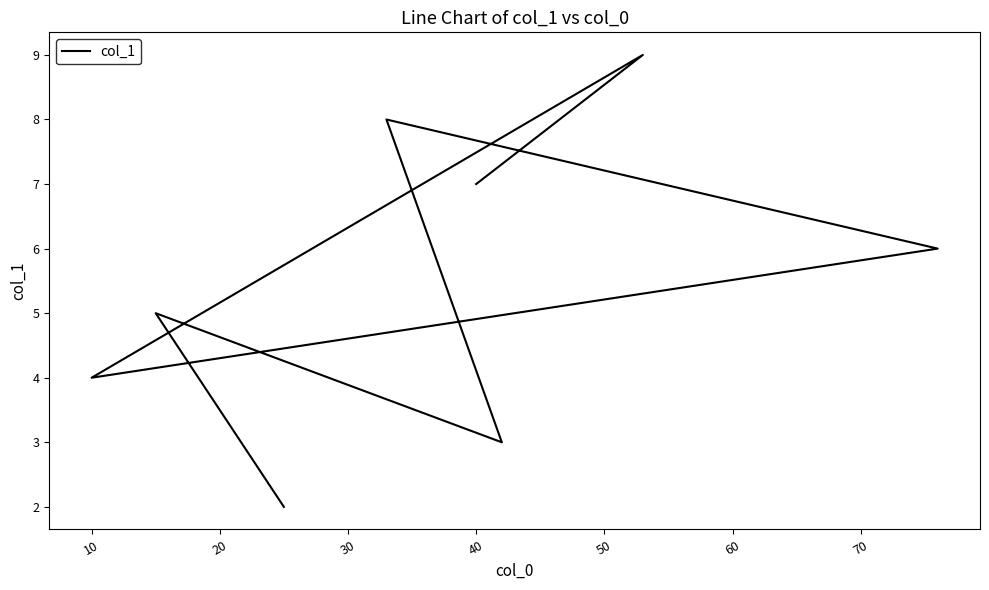

Is this an area chart (filled region under the line)?

No